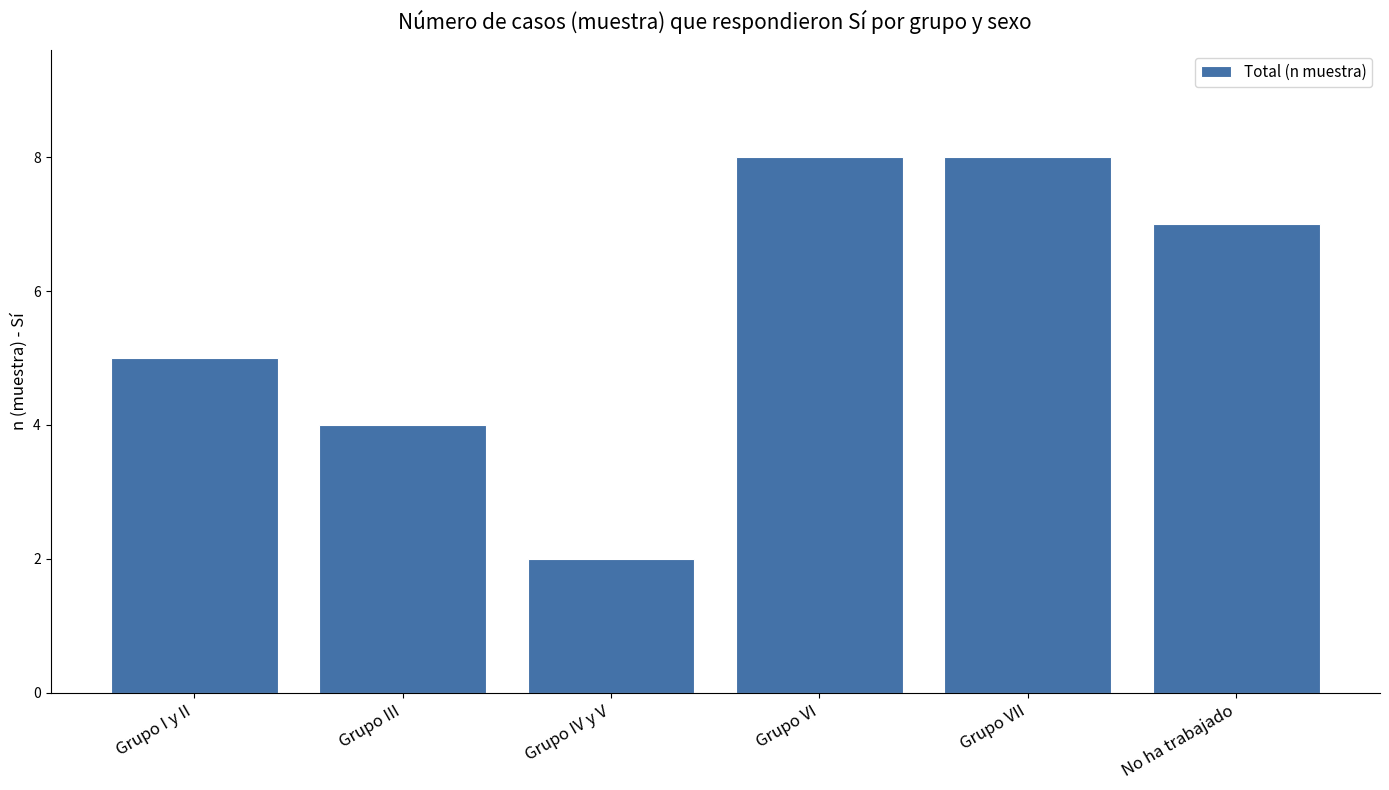

Are the bars grouped side by side (vs. stacked)?

No